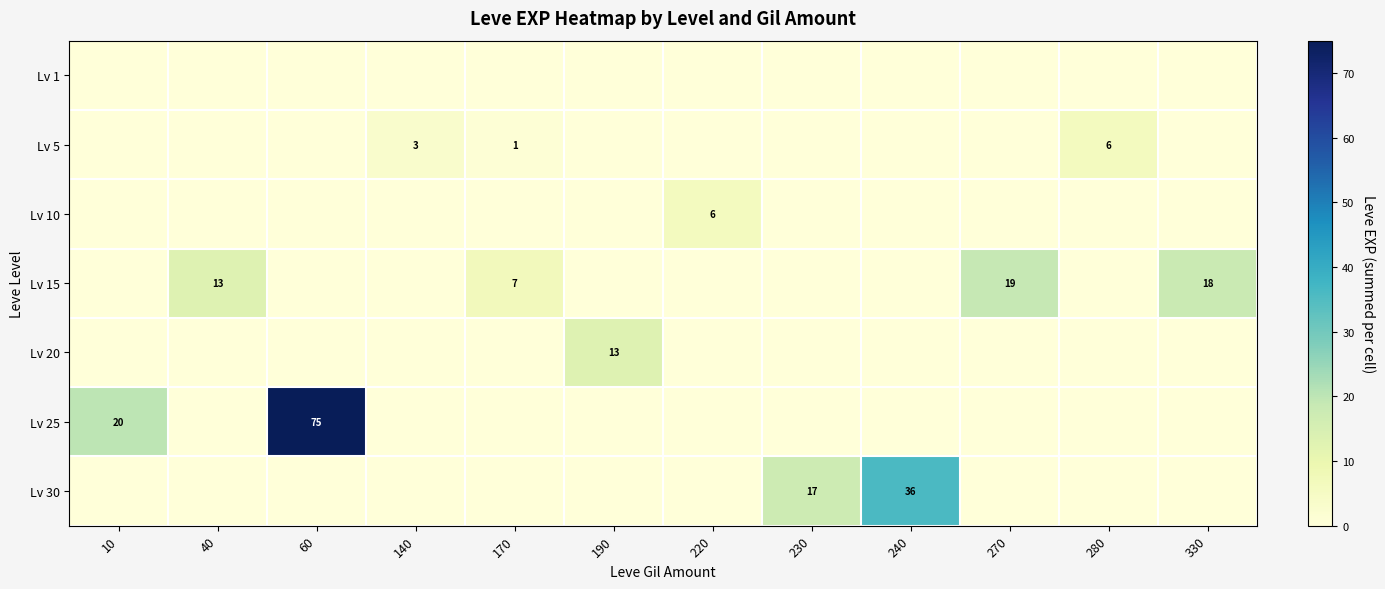

What is the sum of the Lv 5 values at 270 and 140?

3